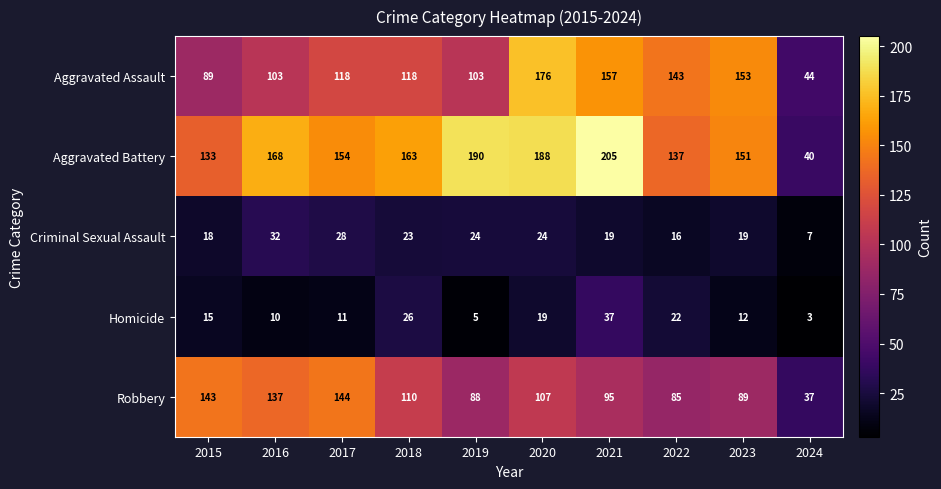

The Aggravated Battery series shows 163 at 2018. True or false?

True